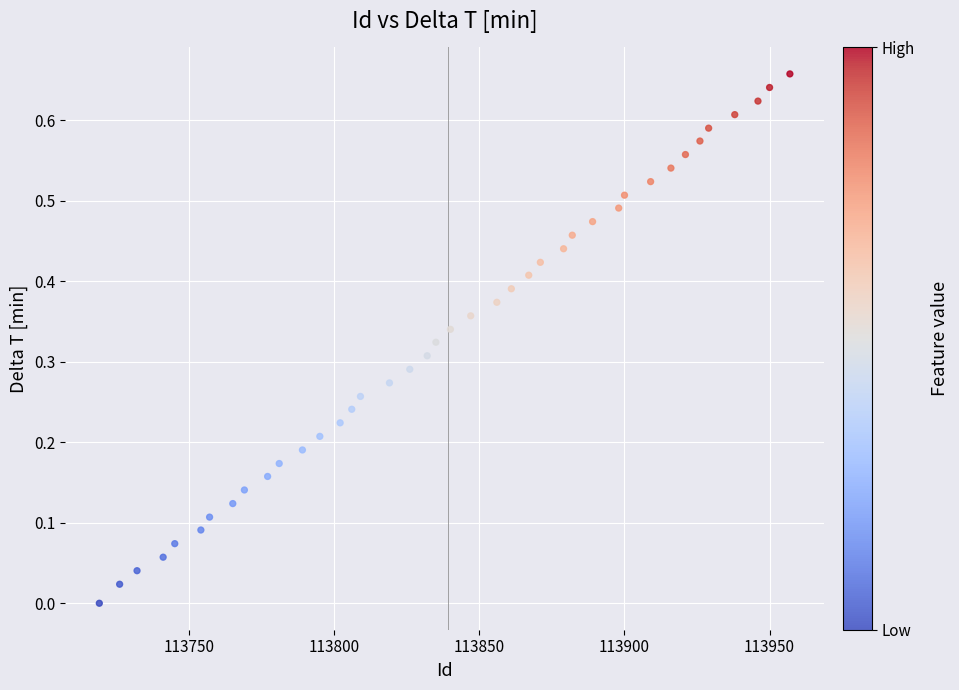

What is the range of X values (max minus min)?

238.0